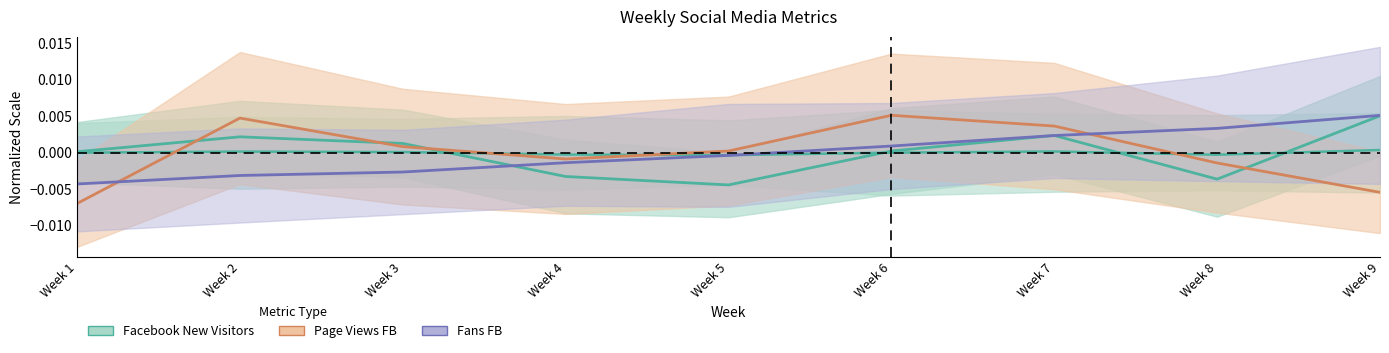

Which series has the widest spread of values?

Page Views FB